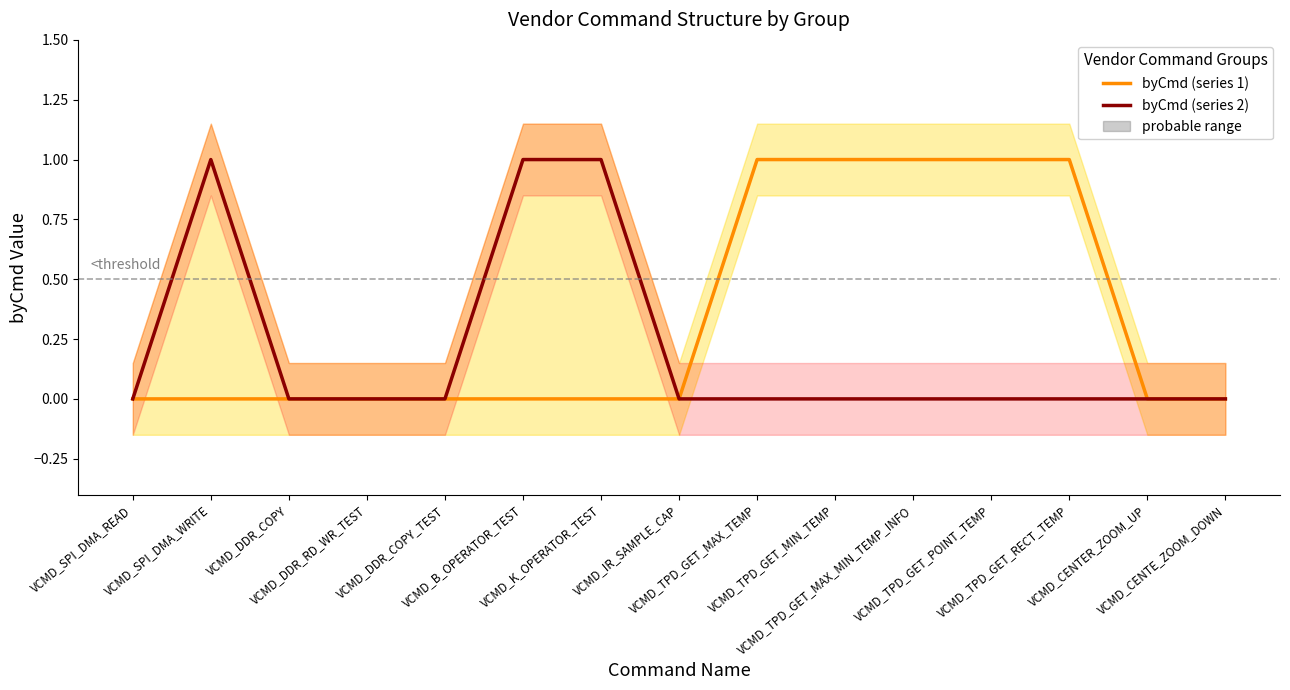

What is the sum of the byCmd (series 2) values at VCMD_CENTER_ZOOM_UP and VCMD_B_OPERATOR_TEST?

1